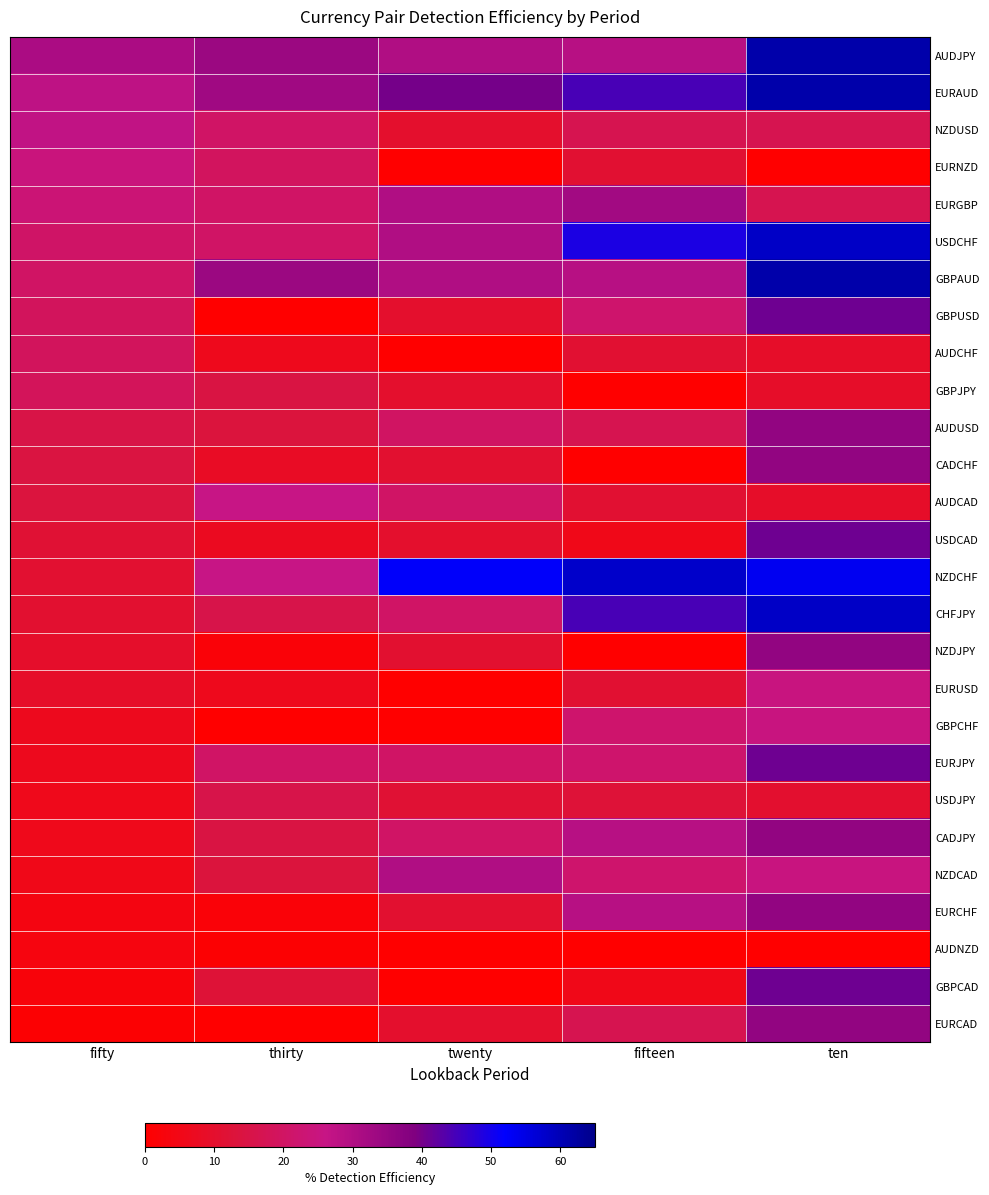

How many series are shown in this chart?

27